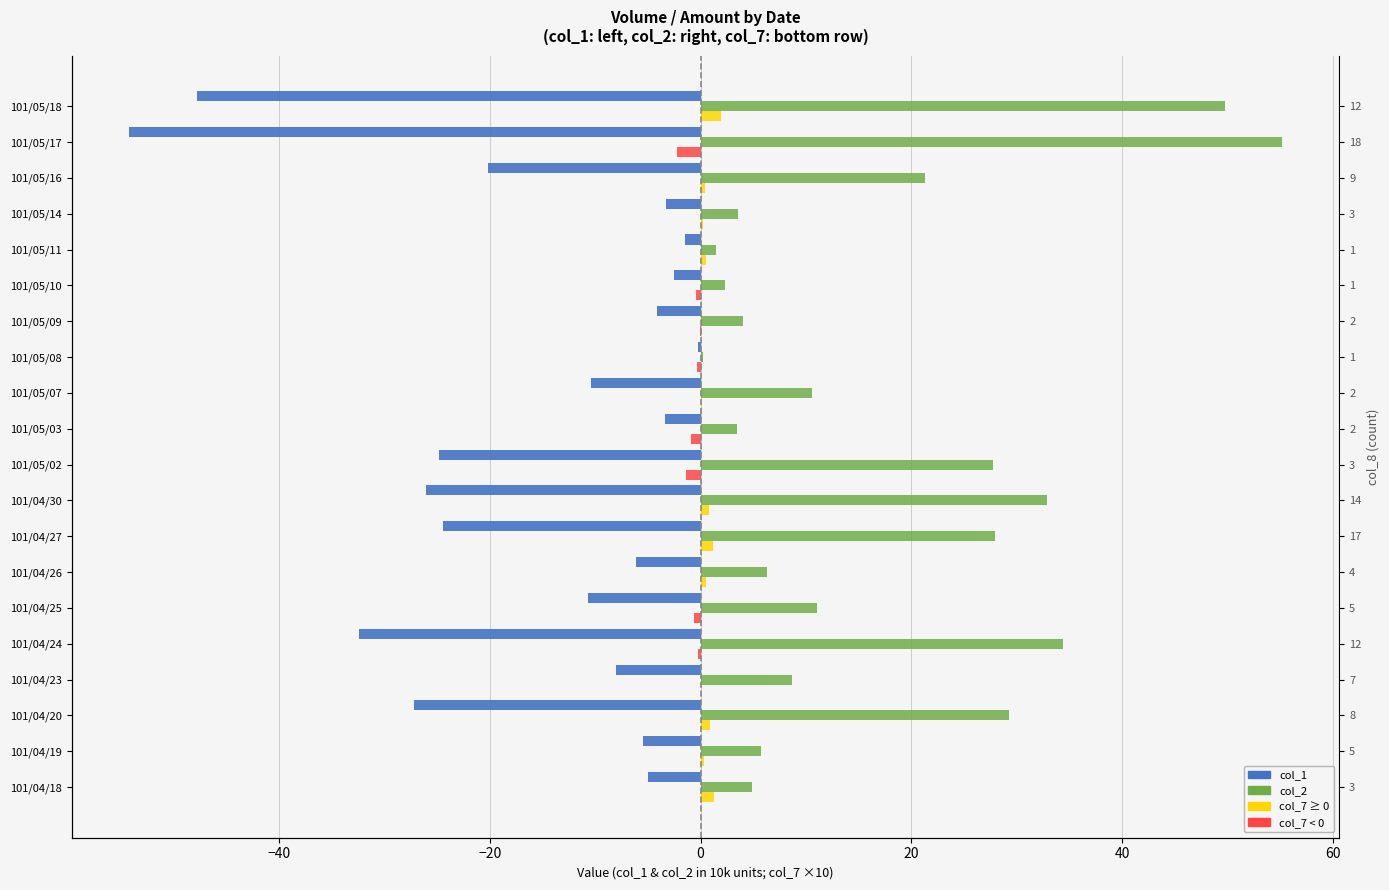

Which series has the largest total across all categories?

col_2